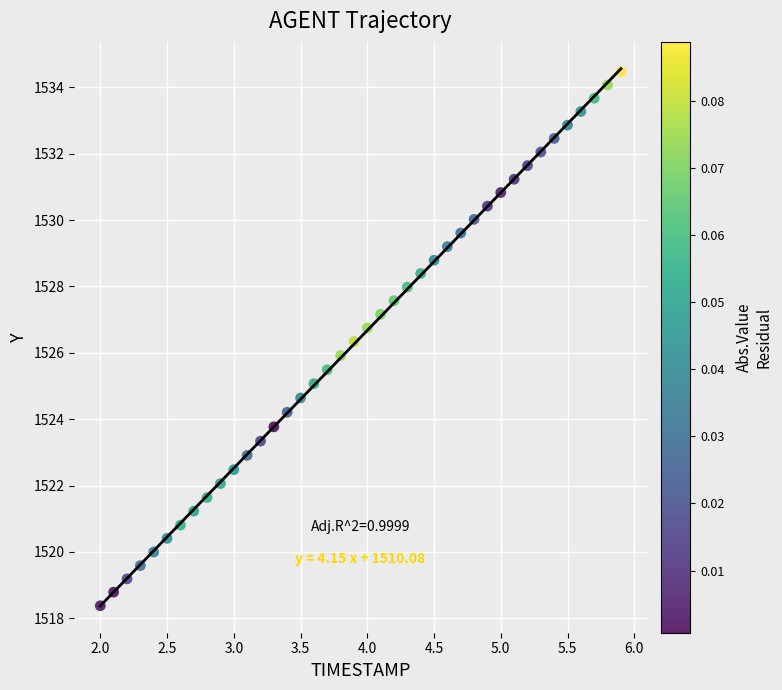

What is the range of Y values (max minus min)?

16.1